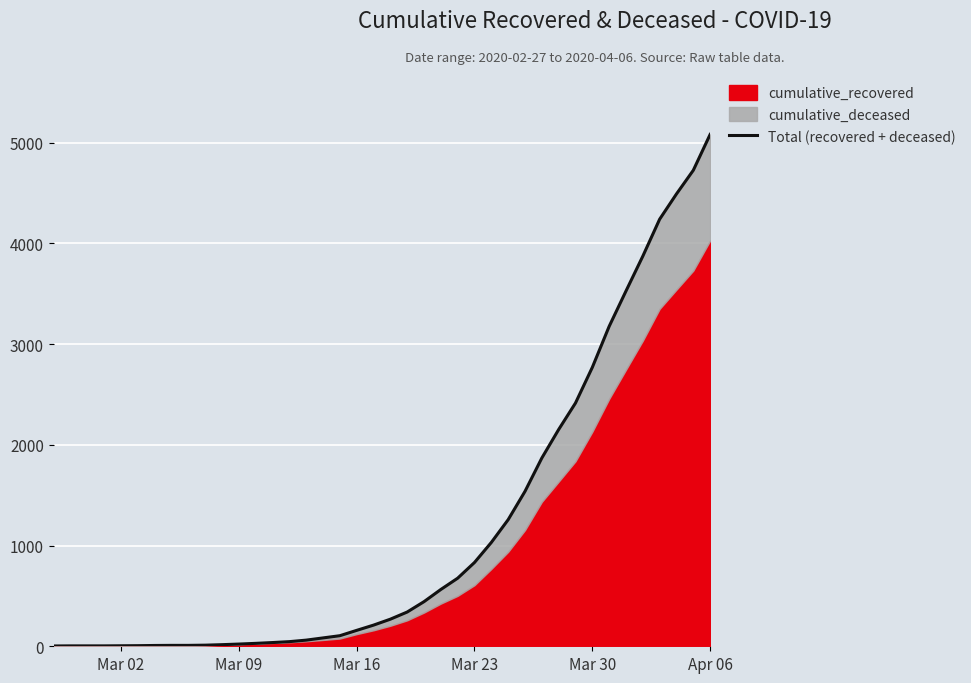

What is the greatest value displayed?

5082